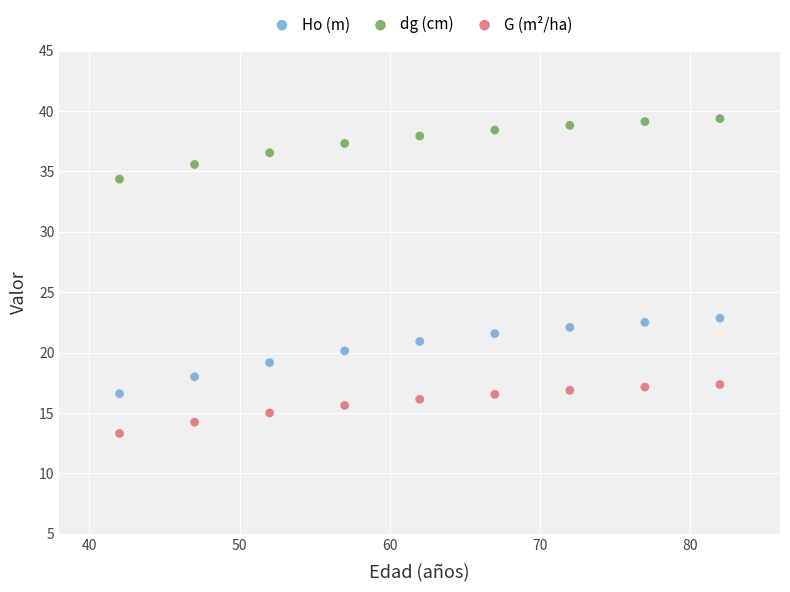

What are all the series names shown in the legend?

Ho (m), dg (cm), G (m²/ha)